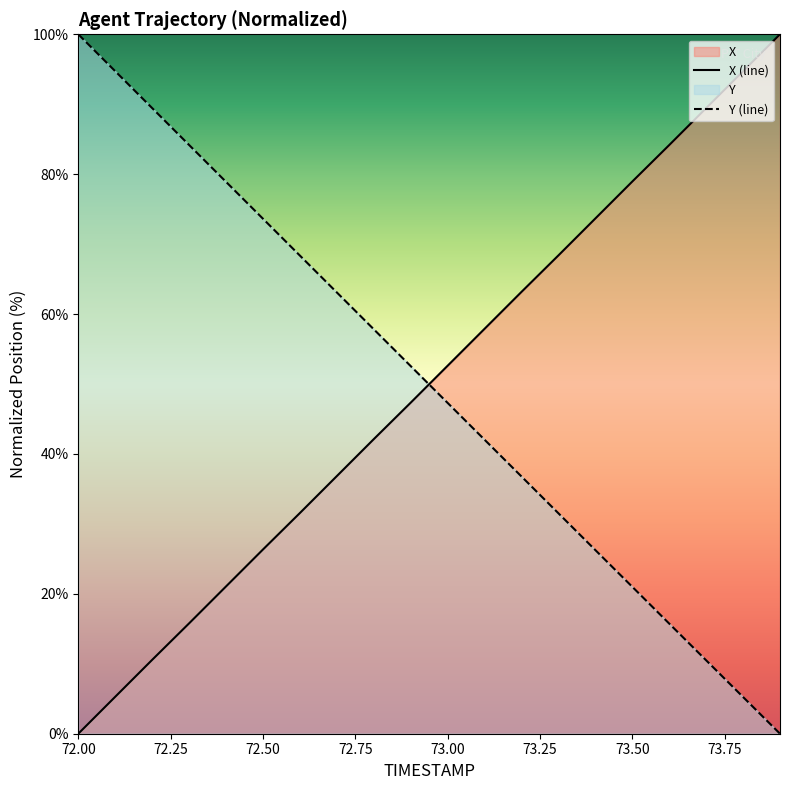

How many lines are shown in the chart?

2